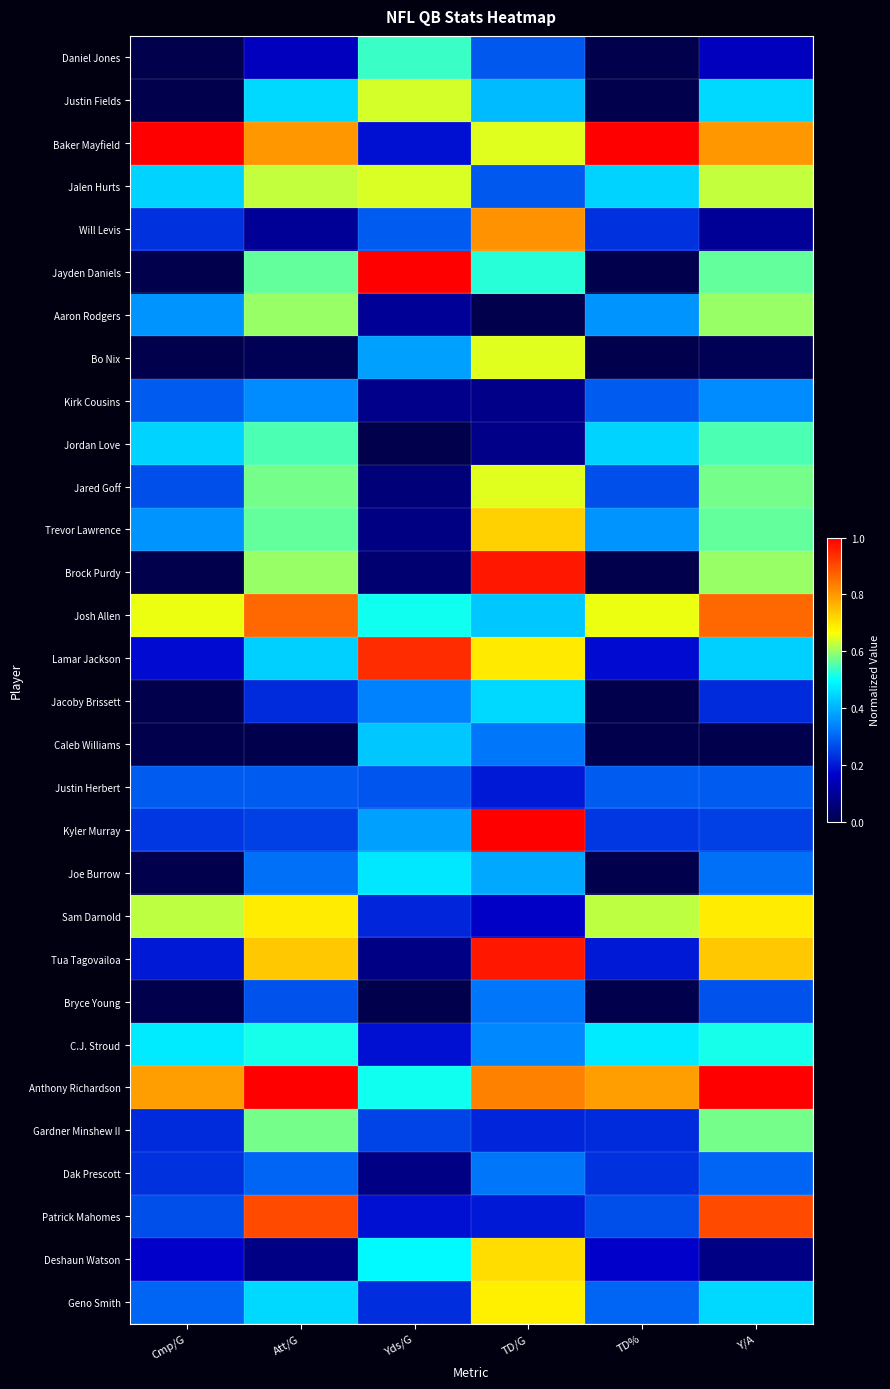

At how many categories does at least one series exceed 0?

6